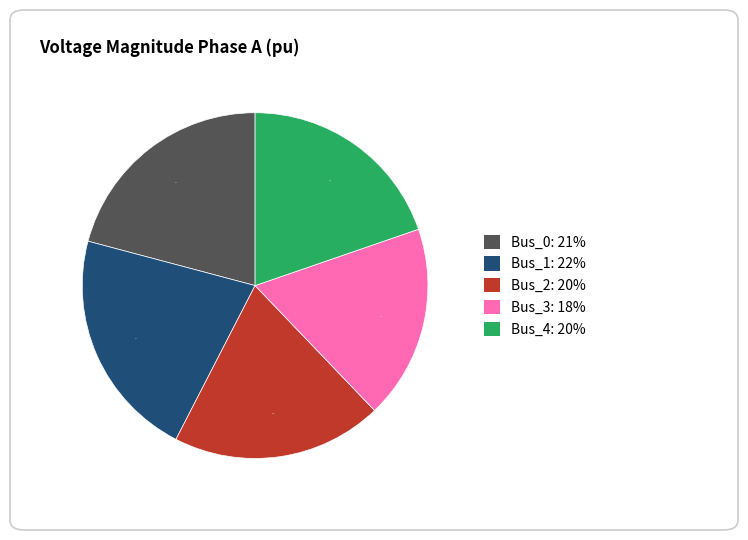

To the nearest percent, what is the average slice percentage?

20%